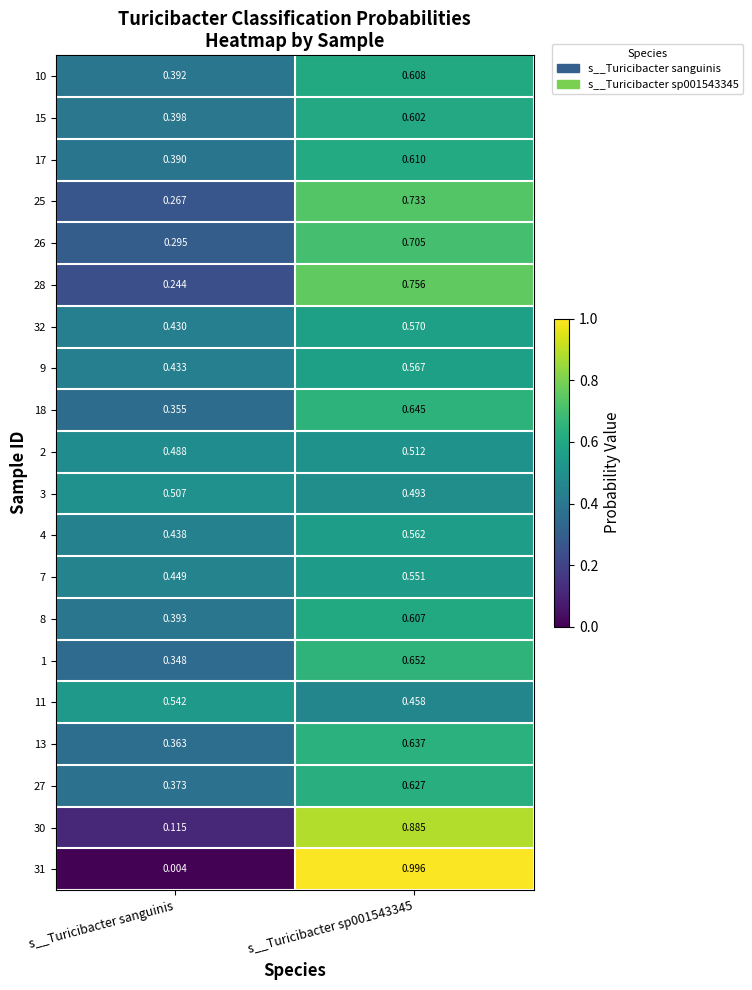

List the series in order of their peak value, lowest first.

3, 2, 11, 7, 4, 9, 32, 15, 8, 10, 17, 27, 13, 18, 1, 26, 25, 28, 30, 31